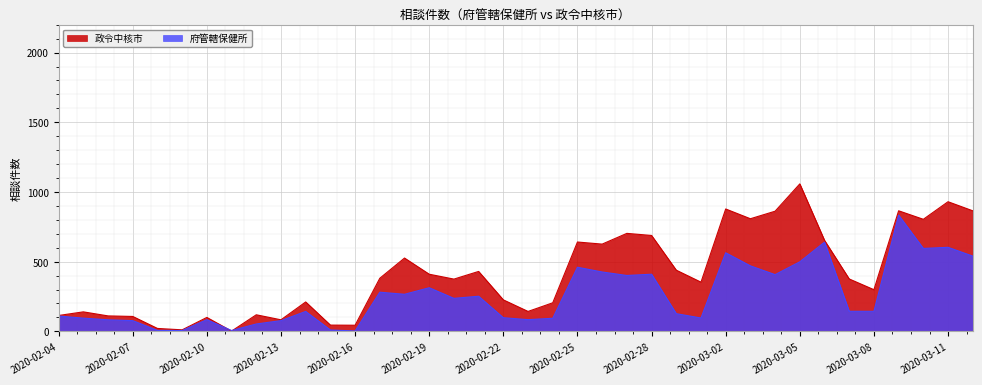

What position from the right is 2020-02-29?

13